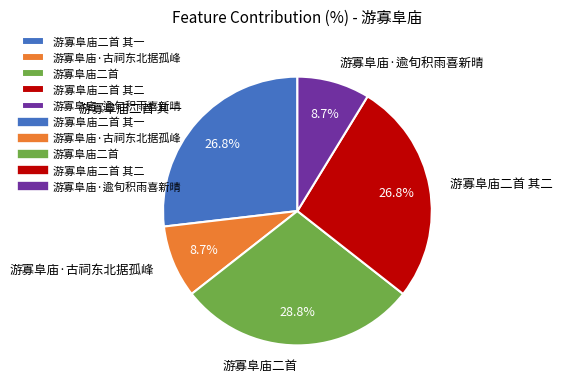

Does 游寡阜庙·逾旬积雨喜新晴 represent more than half of the total?

No